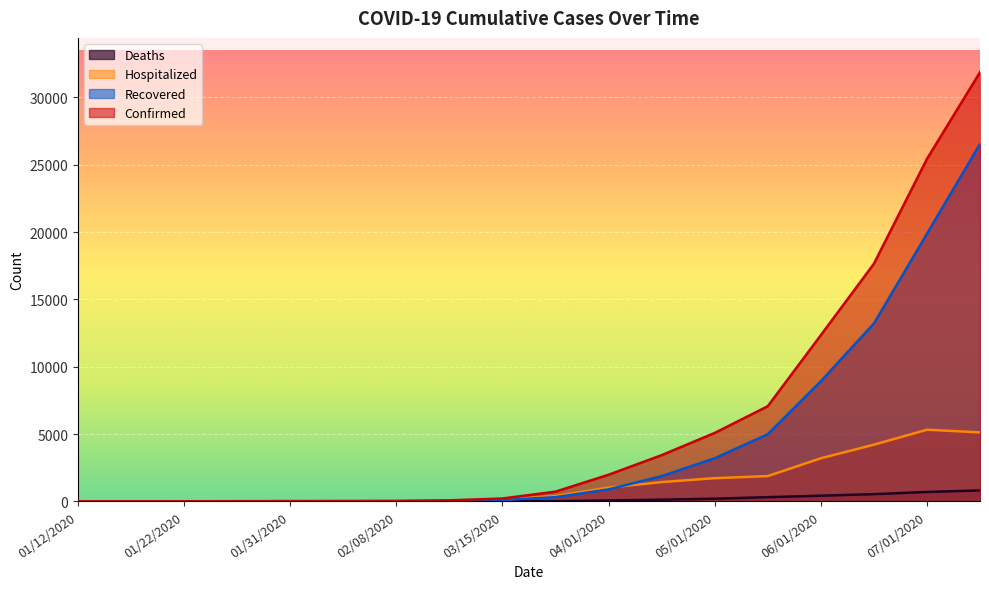

How many values in Deaths are above zero?

11